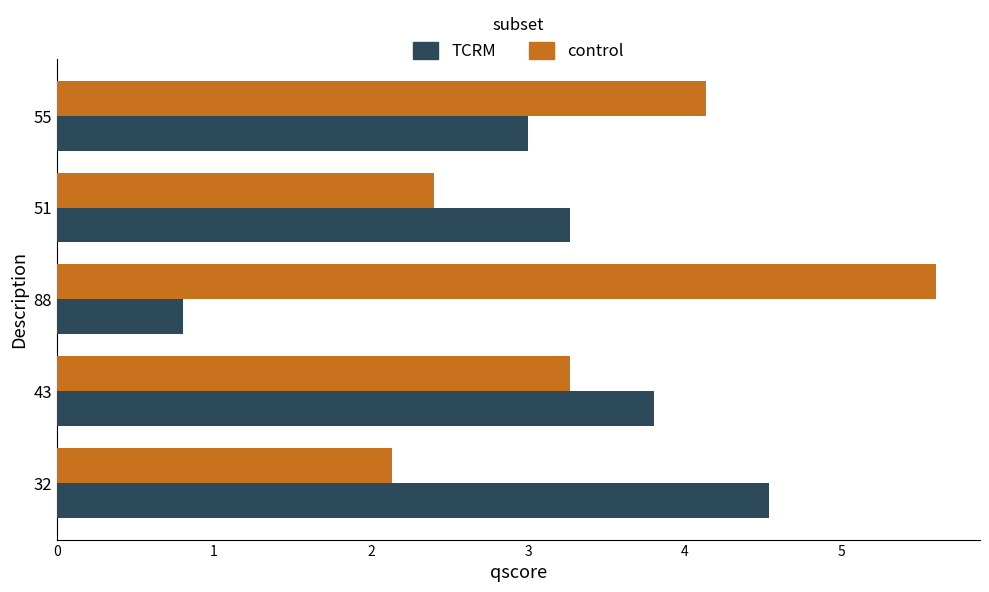

True or false: control has a value of 1.7 at 88.

False